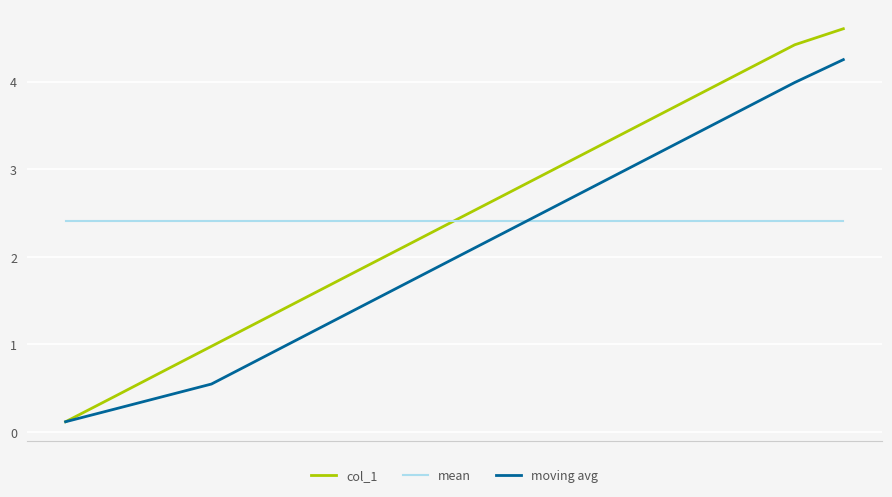

How many lines are shown in the chart?

3